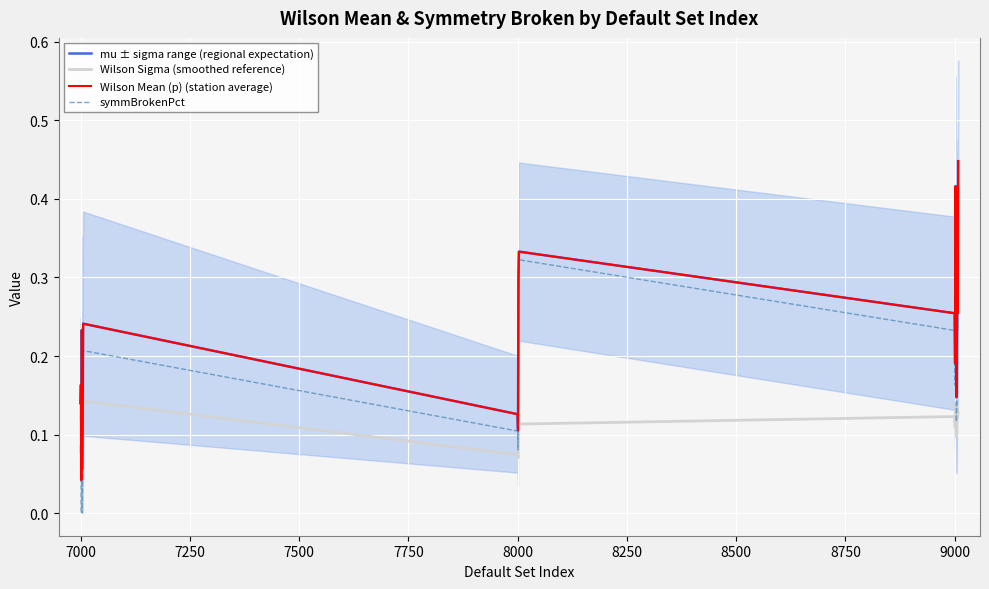

What is the difference between the maximum and second lowest values in the Wilson Sigma (smoothed reference) series?

0.1